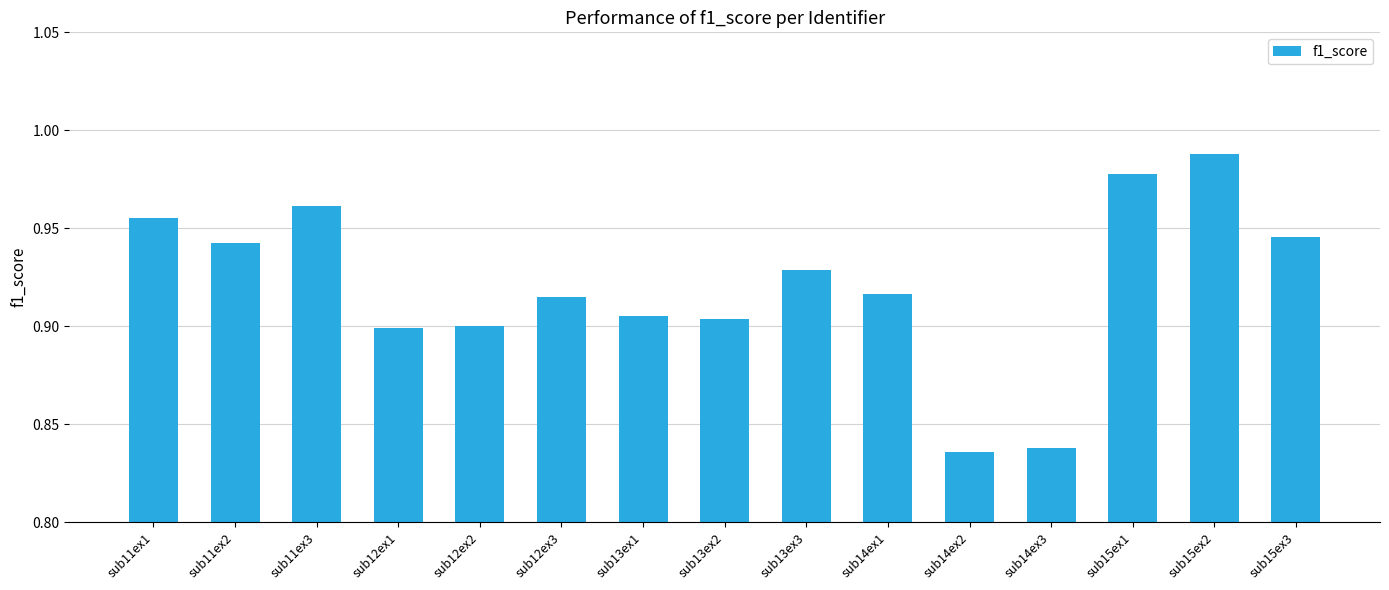

Does the chart contain stacked bars?

No